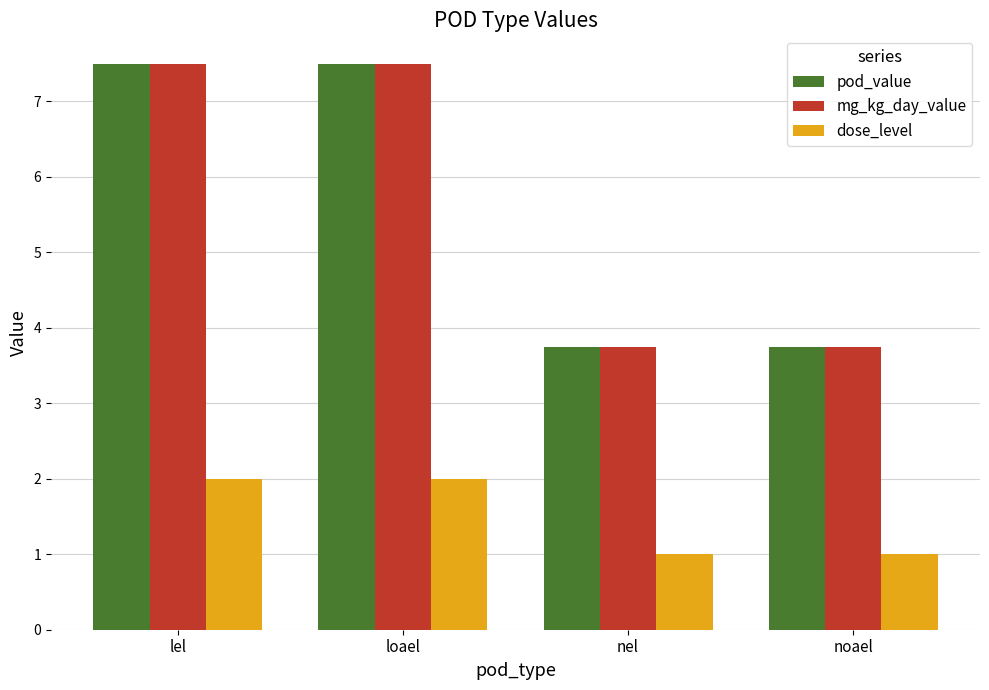

What is the maximum value for pod_value?

7.5